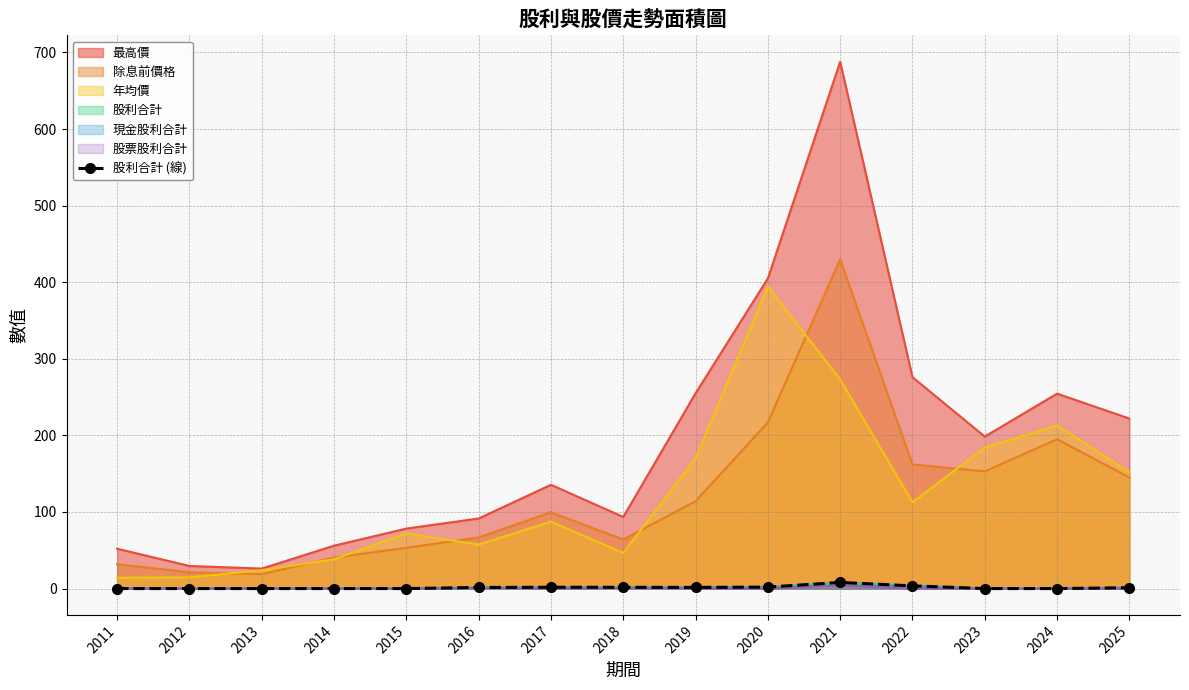

True or false: there are more than 1 points higher than both neighbors.

True